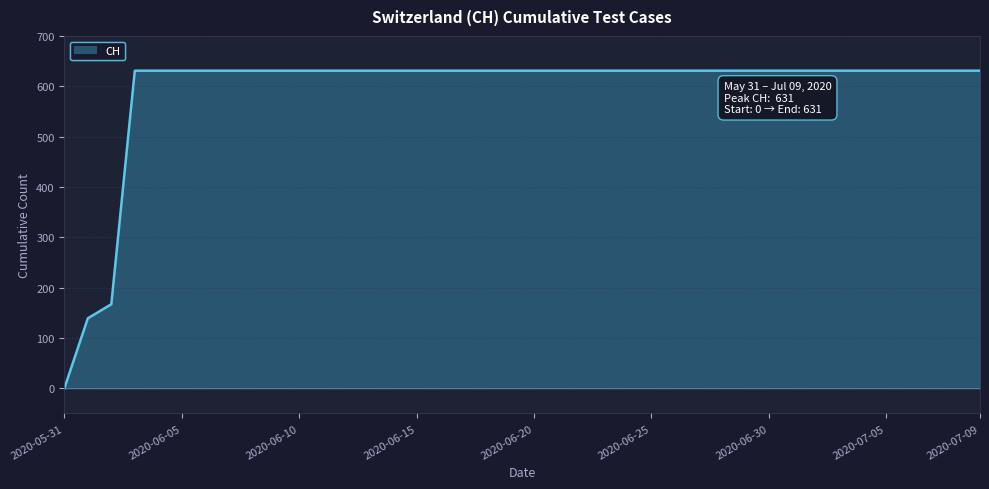

At which category does the chart reach its minimum across all series?

2020-05-31